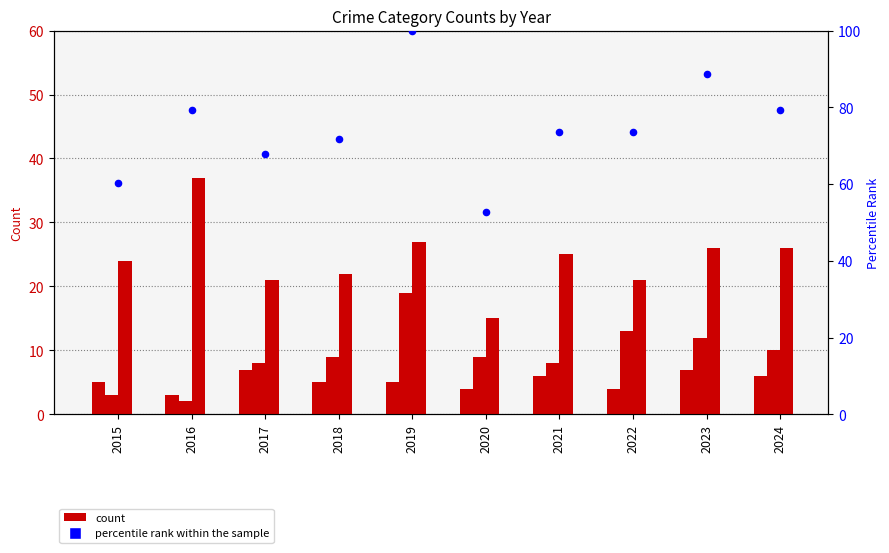

Is the value of count_1 at 2022 greater than the value of percentile rank within the sample at 2024?

No